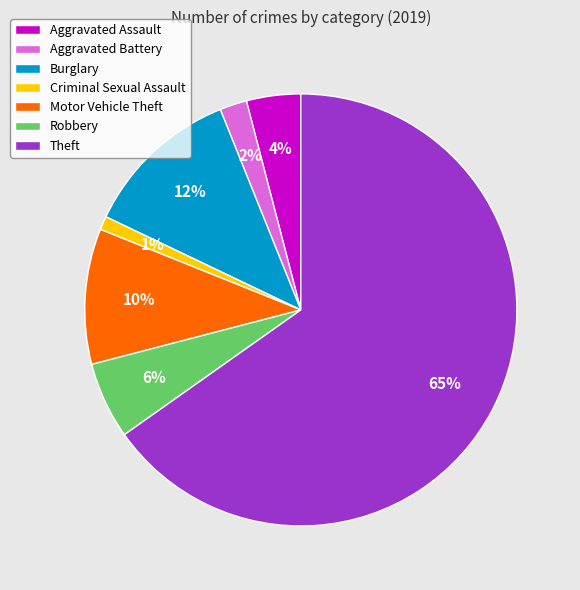

To the nearest percent, what is the combined percentage of Robbery and Aggravated Assault?

10%